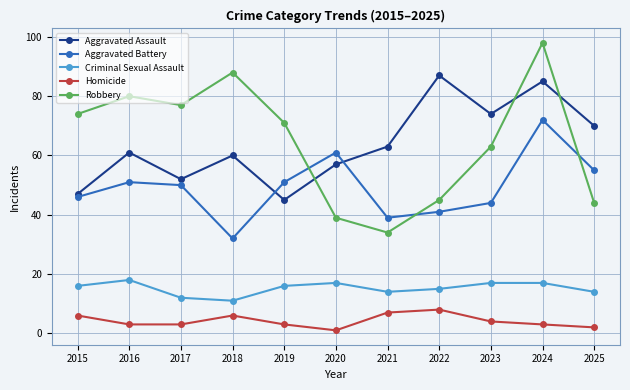

At which category is the sum across all series the highest?

2024